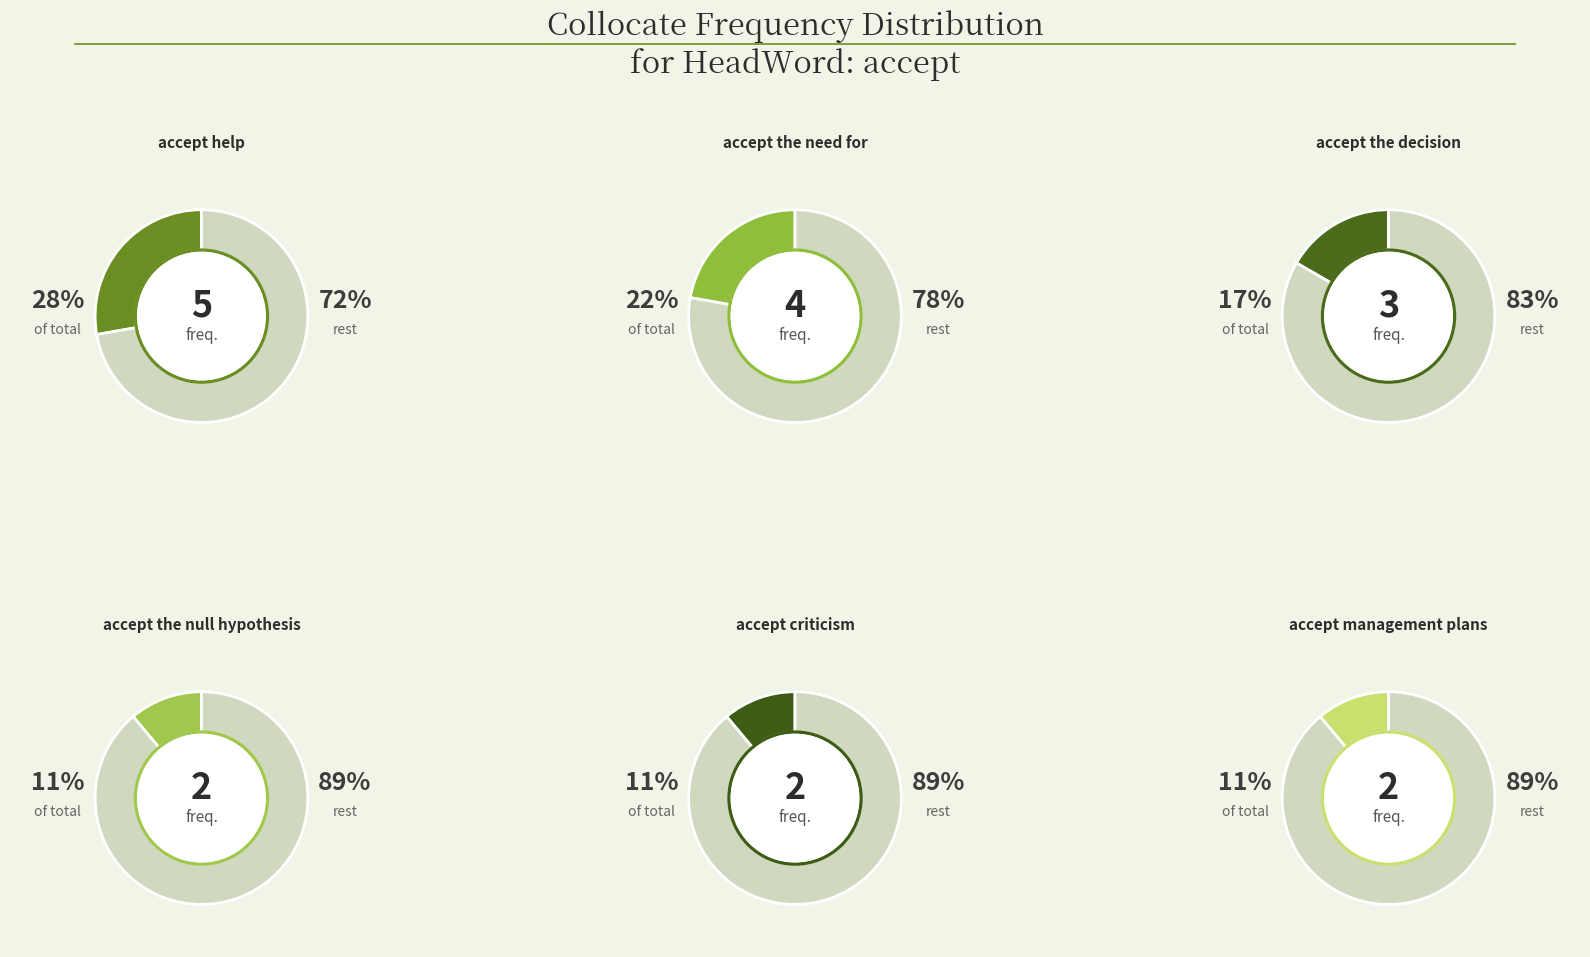

What is the ratio of the value at accept criticism to the value at accept help?

0.4